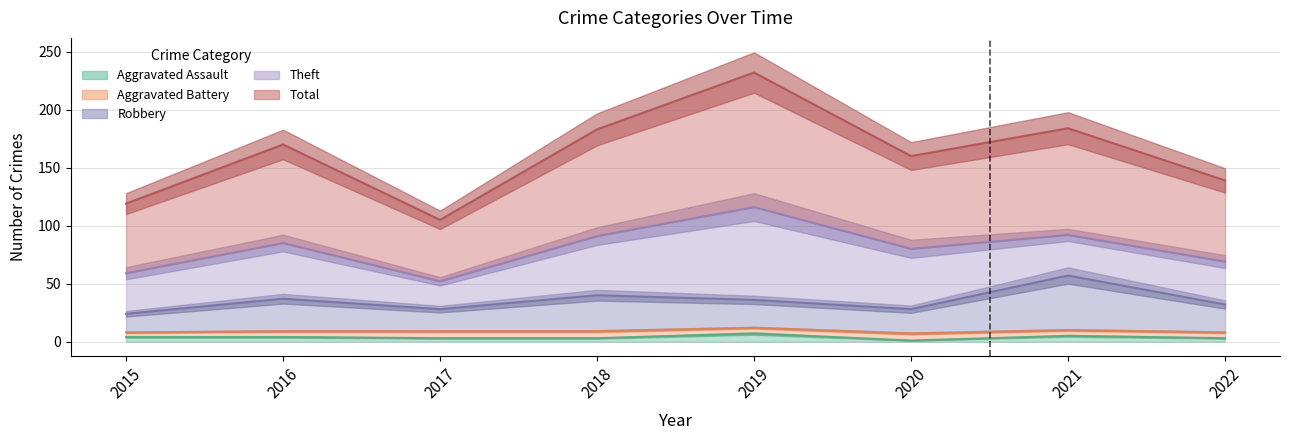

Does the chart have visible grid lines?

Yes